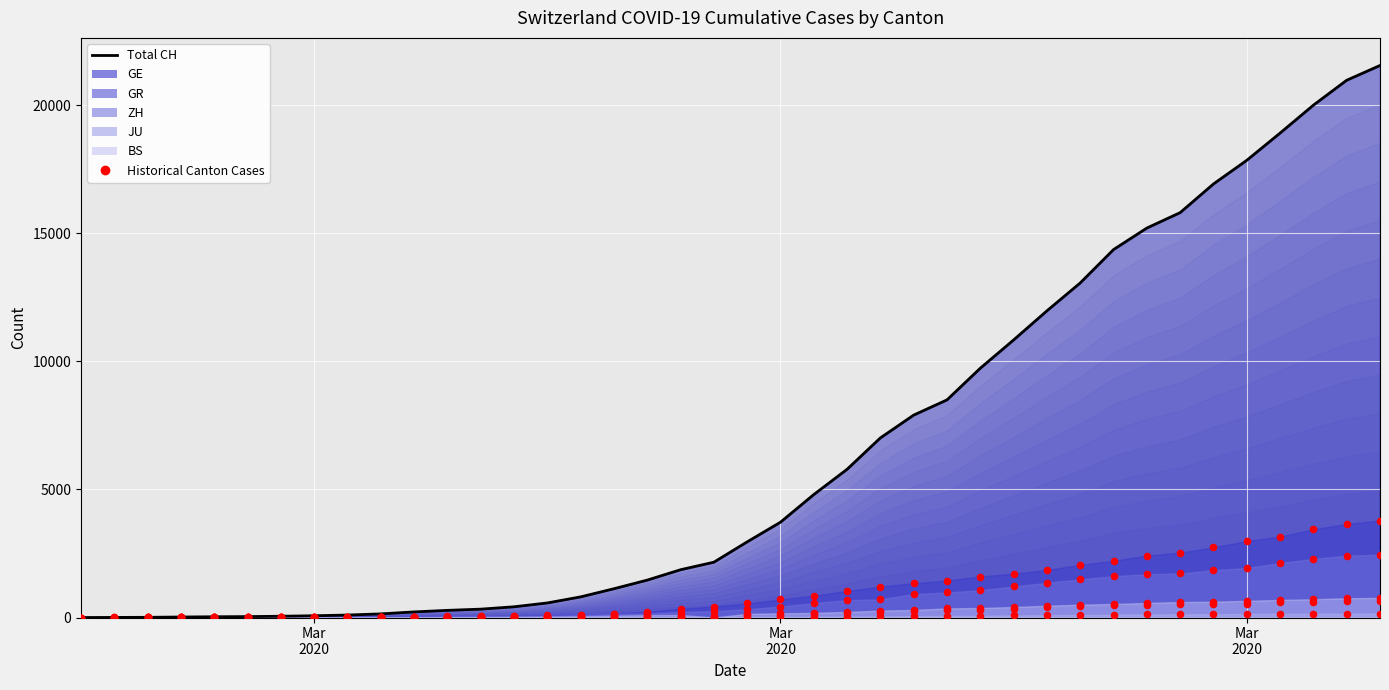

Which series has the largest total across all categories?

Total CH (solid)